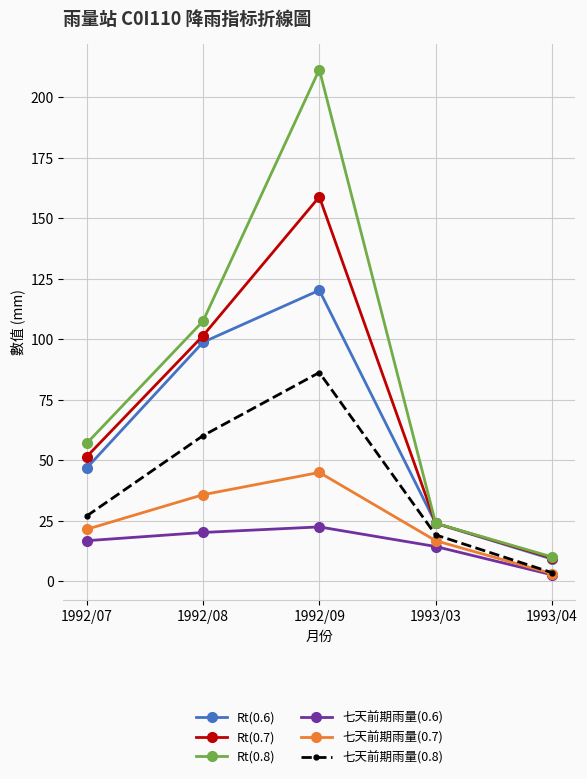

True or false: 七天前期雨量(0.8) has more than 2 points higher than both neighbors.

False